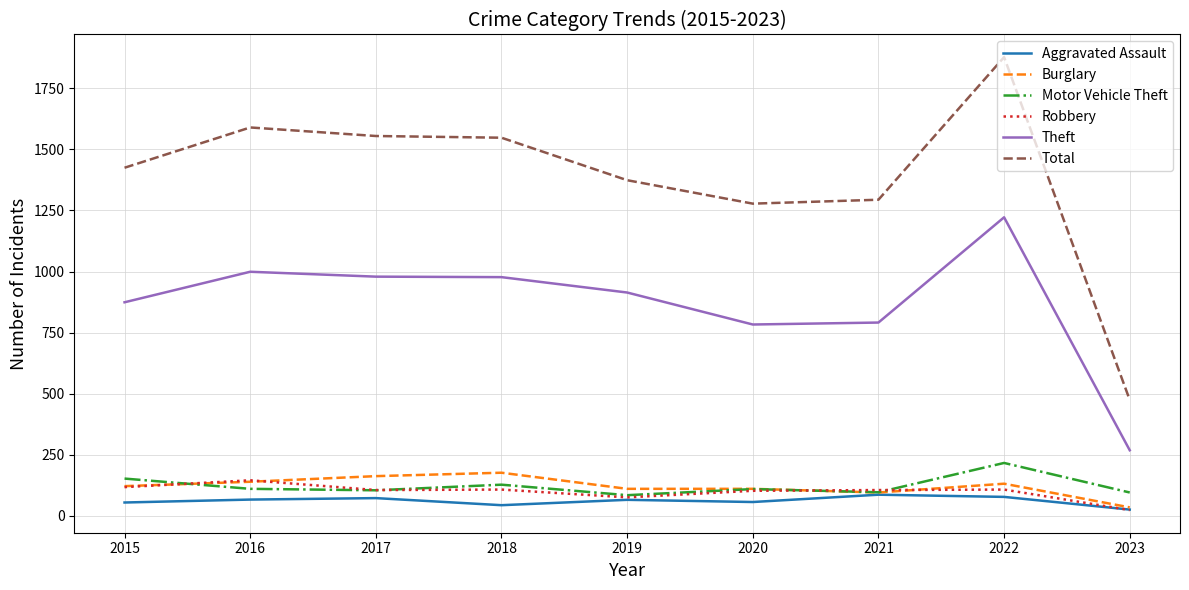

How many values in the Robbery series are below 105?

3